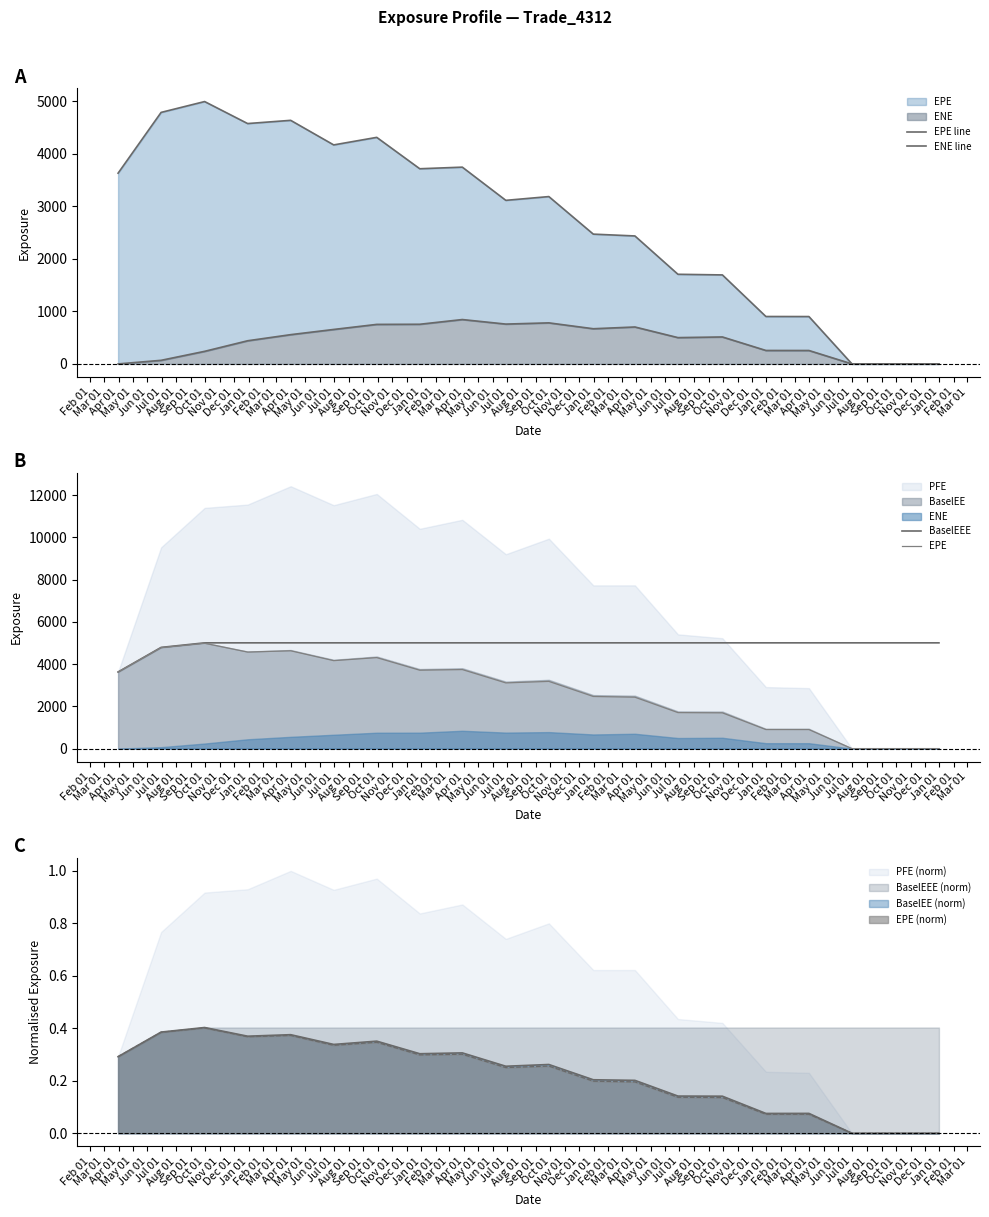

Between Jul 01 and Aug 01, which is larger?

Jul 01